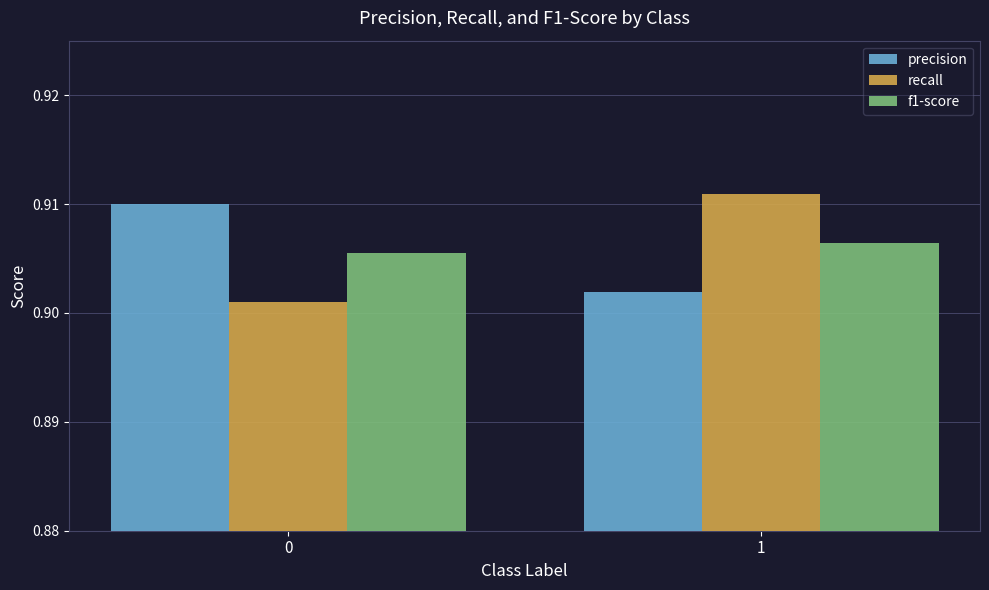

The precision series shows 1.2 at 1. True or false?

False